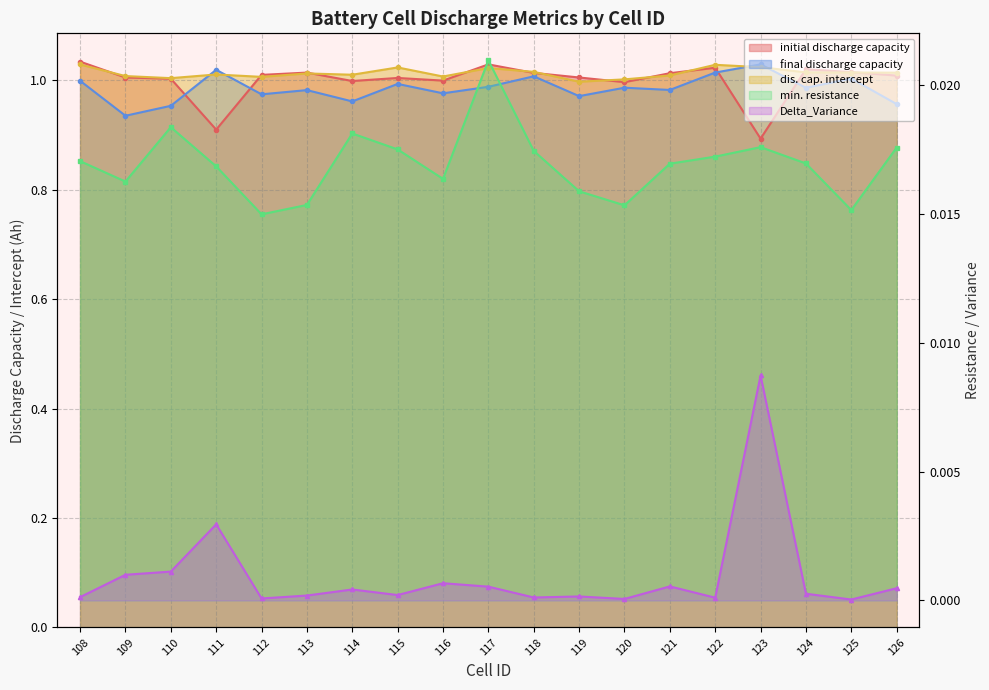

Reading left to right, what are all the values shown in this chart?

initial discharge capacity: 108=1.0	109=1.0	110=1.0	111=0.9	112=1.0	113=1.0	114=1.0	115=1.0	116=1.0	117=1.0	118=1.0	119=1.0	120=1.0	121=1.0	122=1.0	123=0.9	124=1.0	125=1.0	126=1.0
final discharge capacity: 108=1.0	109=0.9	110=1.0	111=1.0	112=1.0	113=1.0	114=1.0	115=1.0	116=1.0	117=1.0	118=1.0	119=1.0	120=1.0	121=1.0	122=1.0	123=1.0	124=1.0	125=1.0	126=1.0
dis. cap. intercept: 108=1.0	109=1.0	110=1.0	111=1.0	112=1.0	113=1.0	114=1.0	115=1.0	116=1.0	117=1.0	118=1.0	119=1.0	120=1.0	121=1.0	122=1.0	123=1.0	124=1.0	125=1.0	126=1.0
min. resistance: 108=0.0	109=0.0	110=0.0	111=0.0	112=0.0	113=0.0	114=0.0	115=0.0	116=0.0	117=0.0	118=0.0	119=0.0	120=0.0	121=0.0	122=0.0	123=0.0	124=0.0	125=0.0	126=0.0
Delta_Variance: 108=0.0	109=0.0	110=0.0	111=0.0	112=0.0	113=0.0	114=0.0	115=0.0	116=0.0	117=0.0	118=0.0	119=0.0	120=0.0	121=0.0	122=0.0	123=0.0	124=0.0	125=0.0	126=0.0